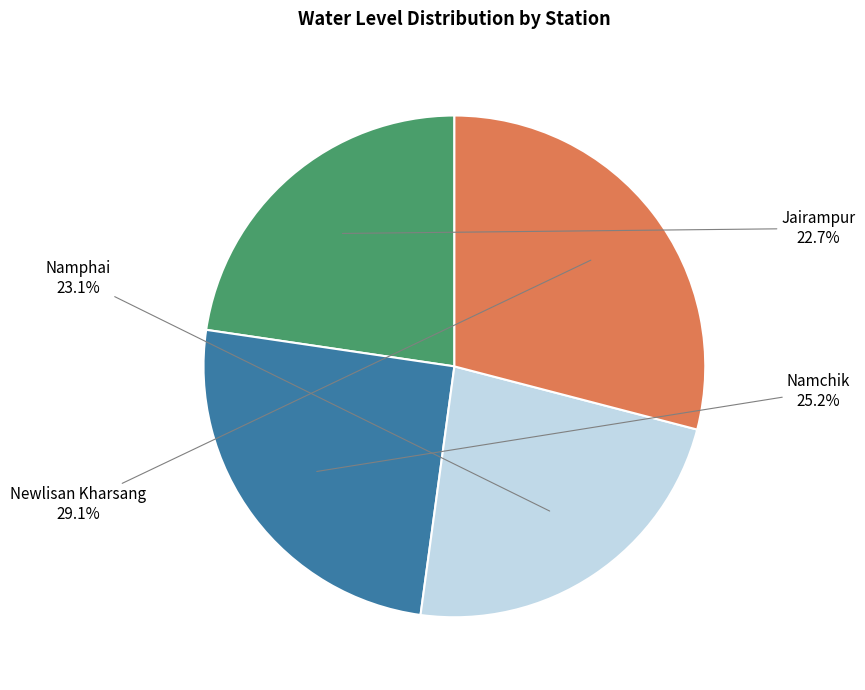

Is there any slice that represents more than half of the pie?

No